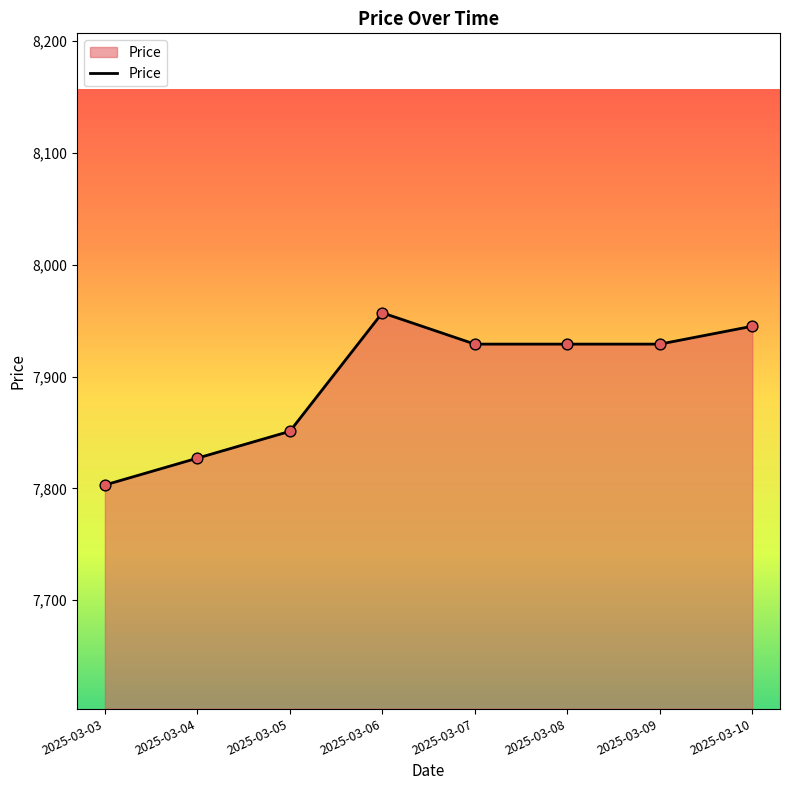

What is the change in value from 2025-03-04 to 2025-03-08?

+102